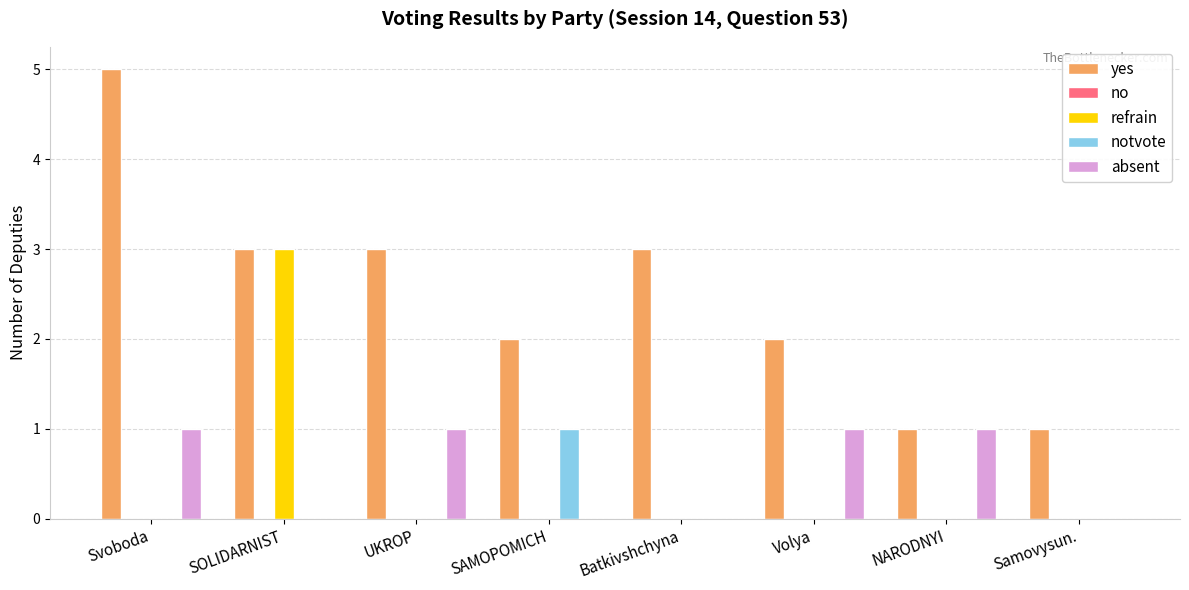

Count the notvote values in the range 0 to 1.

8